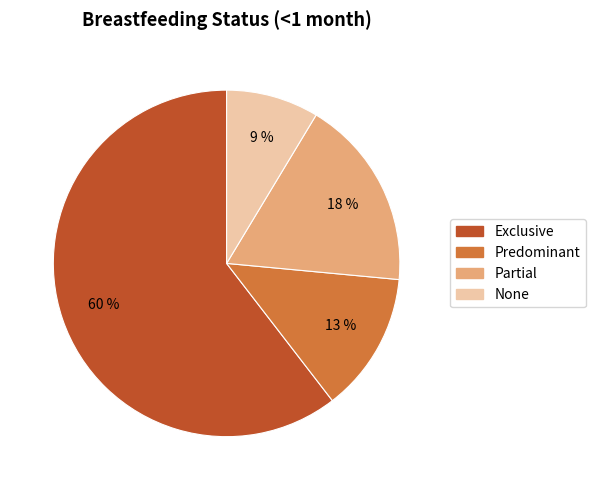

How many segments does this pie chart have?

4